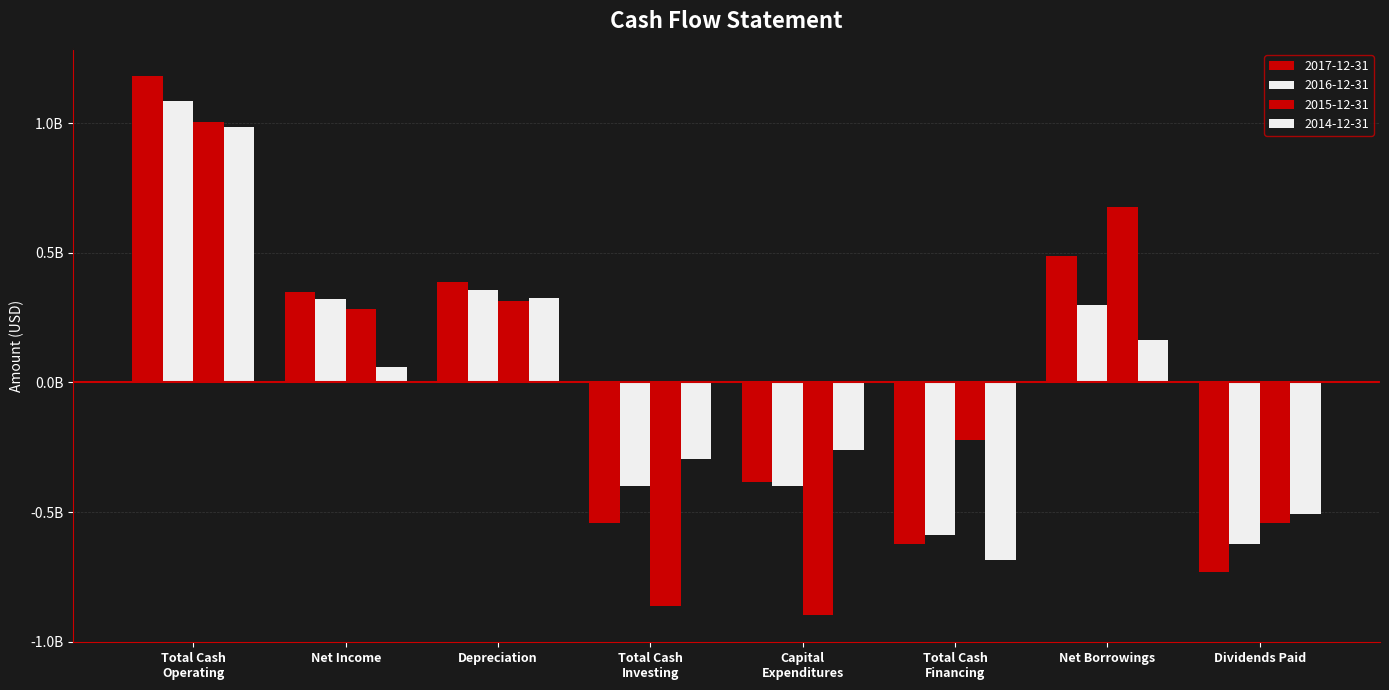

Are the bars horizontal?

No